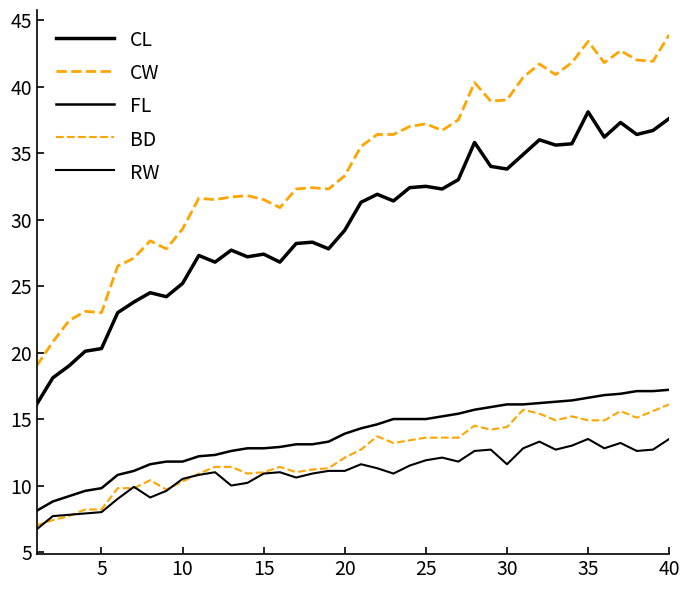

How many lines are shown in the chart?

5